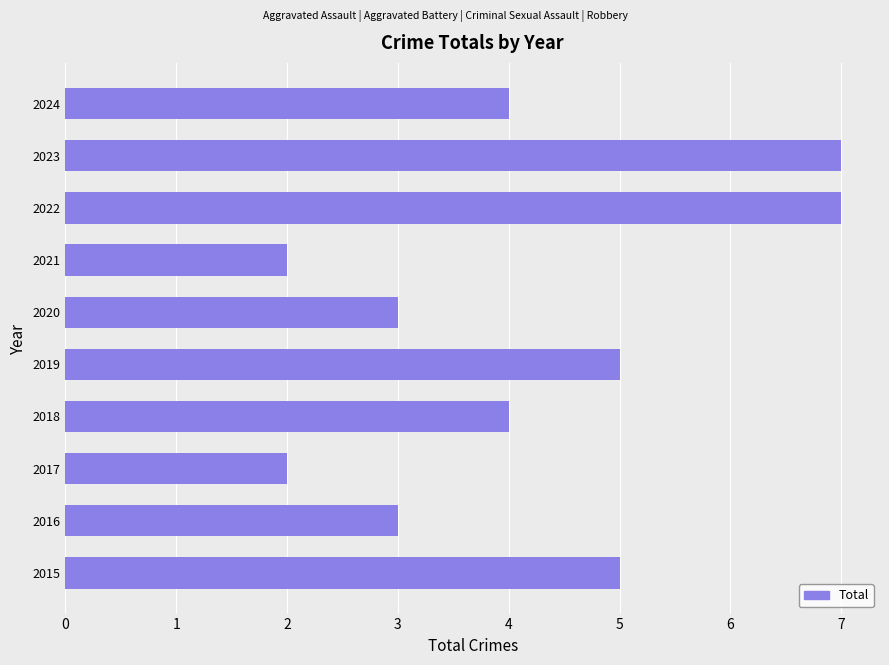

What is the average value?

4